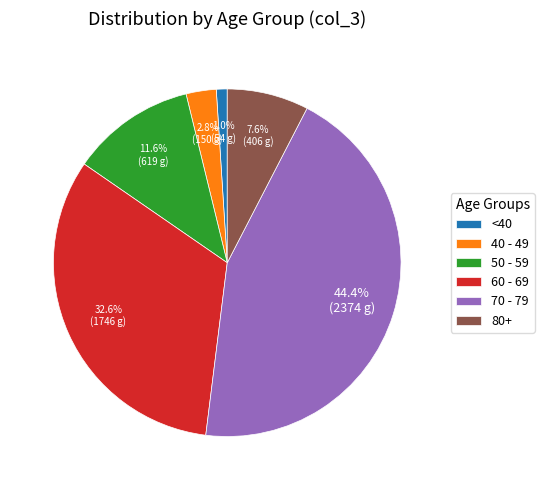

To the nearest percent, what is the average slice percentage?

17%